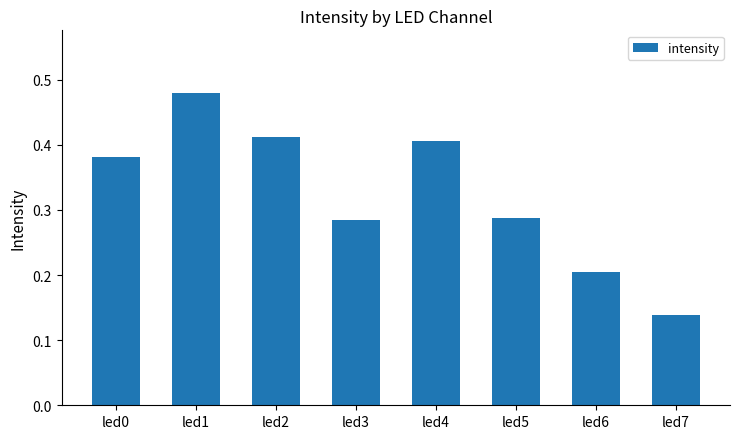

Which category has the highest value across all series?

led1